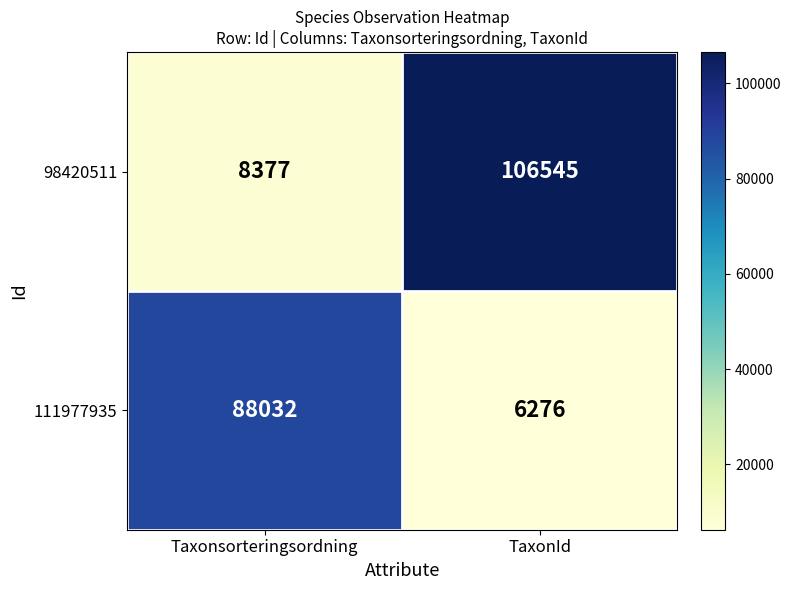

Which series has the largest range (max minus min)?

98420511